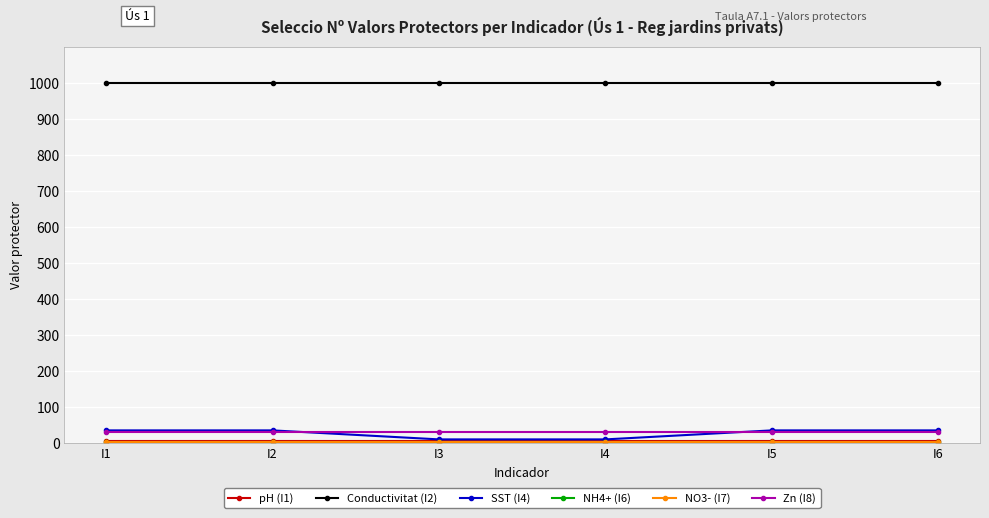

True or false: Conductivitat (I2) and Zn (I8) cross at least once.

False